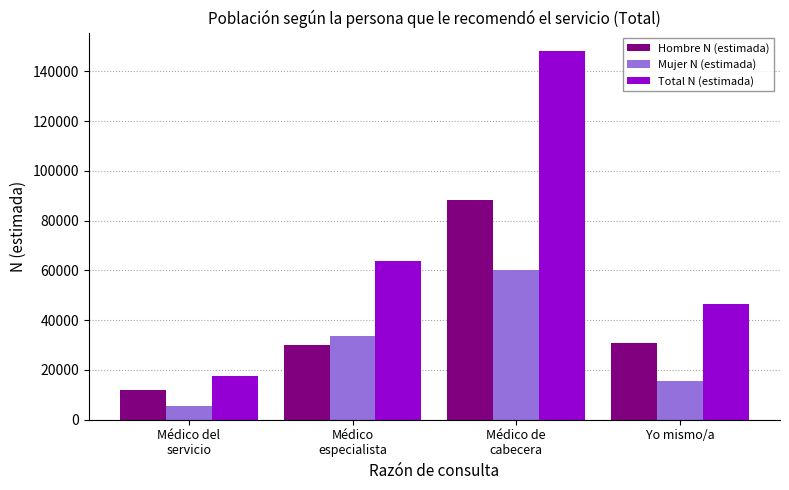

Which label corresponds to the largest value in the chart?

Médico de
cabecera